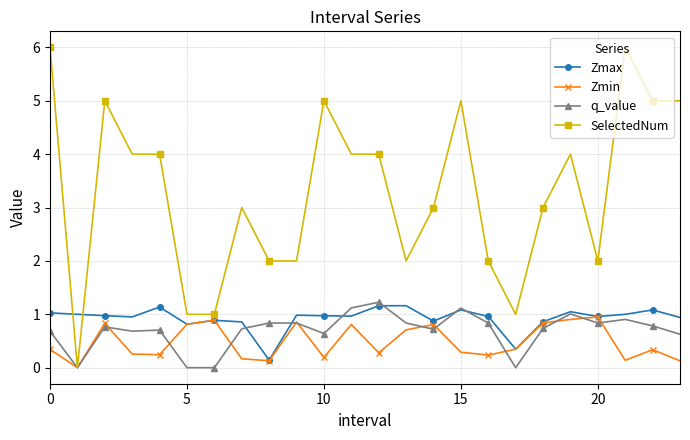

What are all the series names shown in the legend?

Zmax, Zmin, q_value, SelectedNum